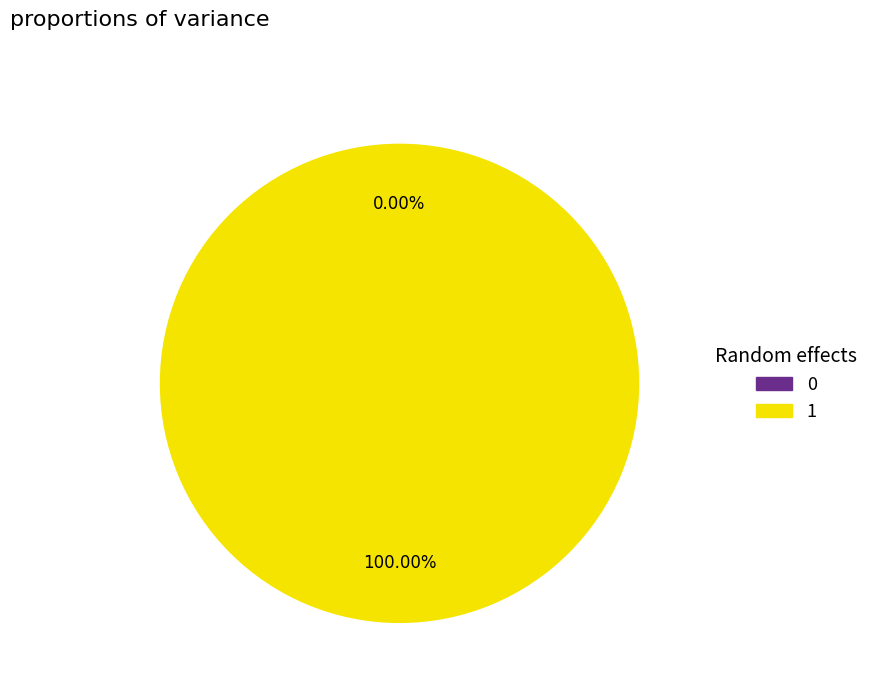

To the nearest percent, what is the difference between the 1 and 0 slice percentages?

100%